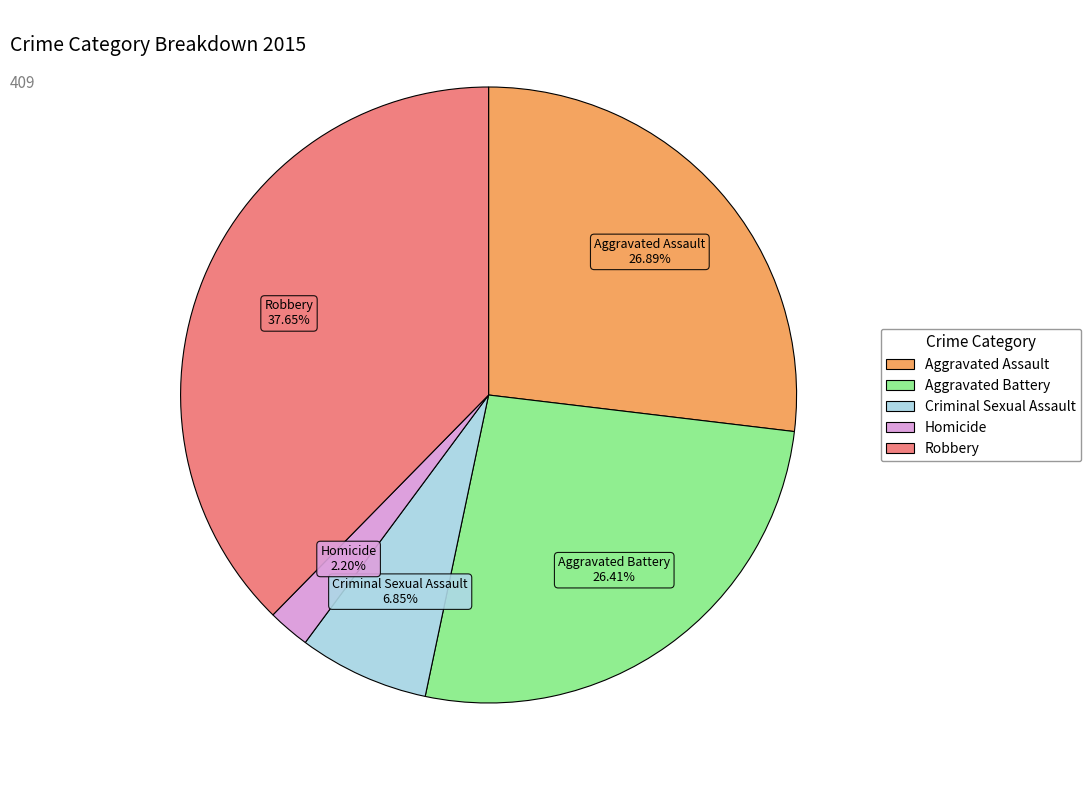

Which slice is the smallest?

Homicide